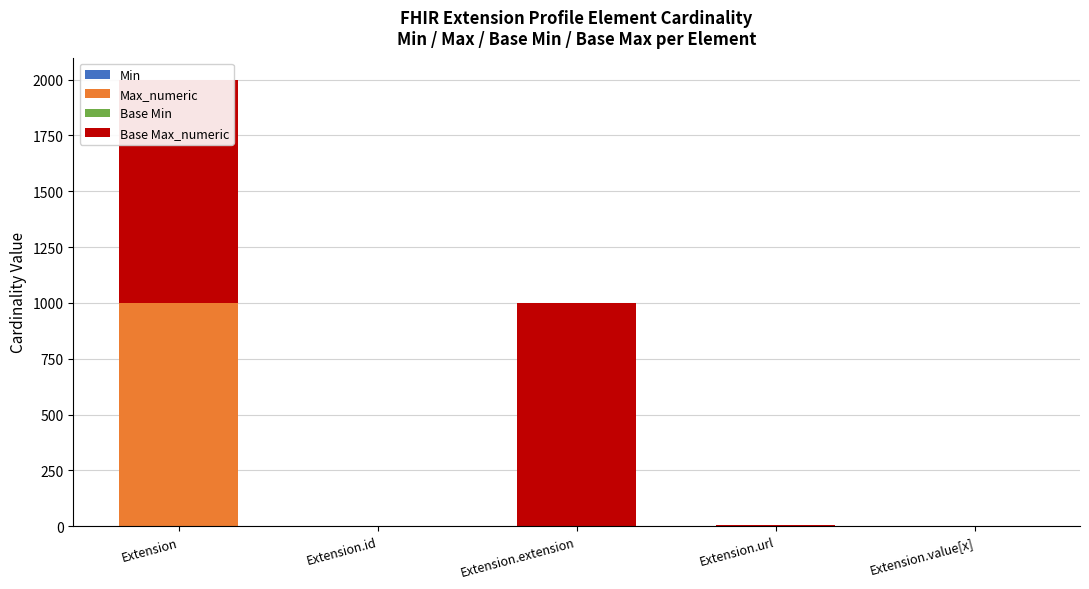

What is the average value of the Base Max_numeric series?

400